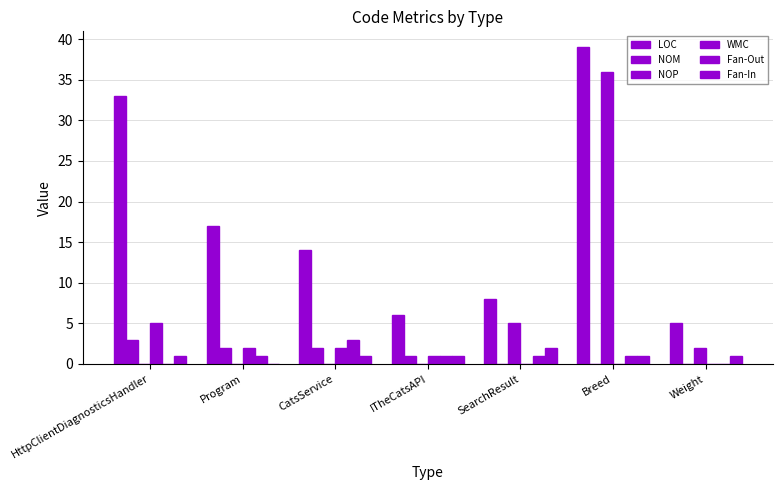

True or false: NOP has a value of 36 at Breed.

True